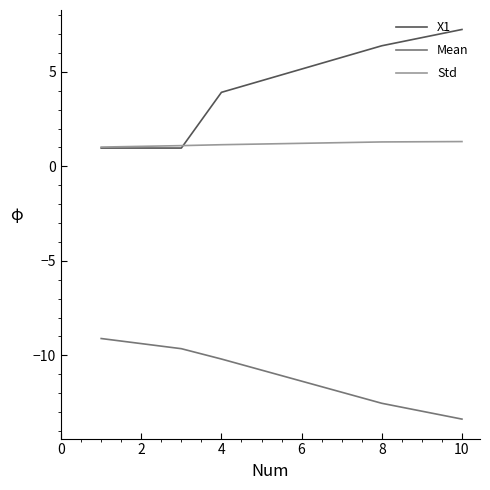

Which series has the largest range (max minus min)?

X1